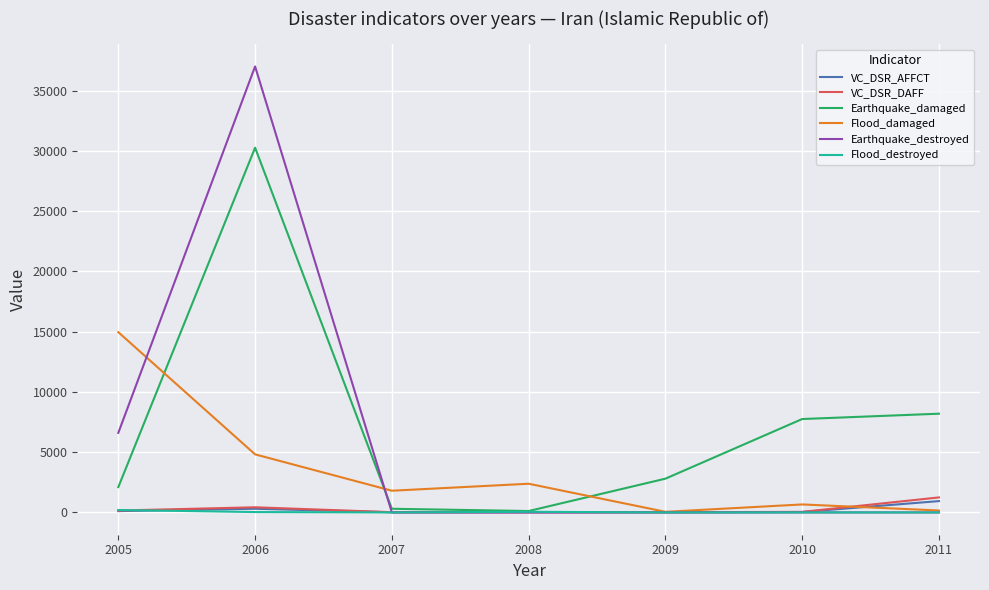

True or false: Flood_damaged and VC_DSR_AFFCT intersect in this chart.

True